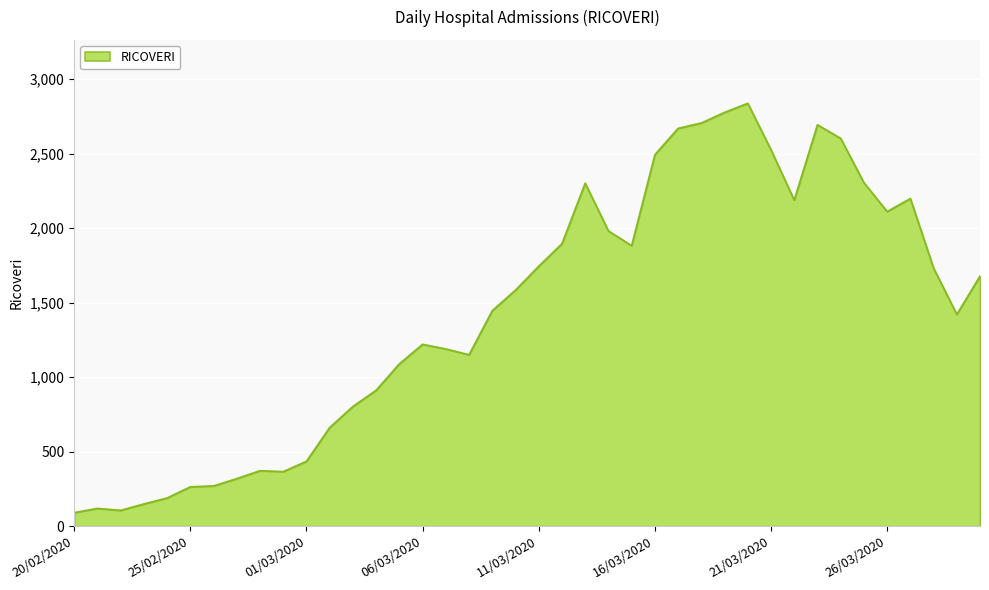

What is the minimum value shown in the chart?

91